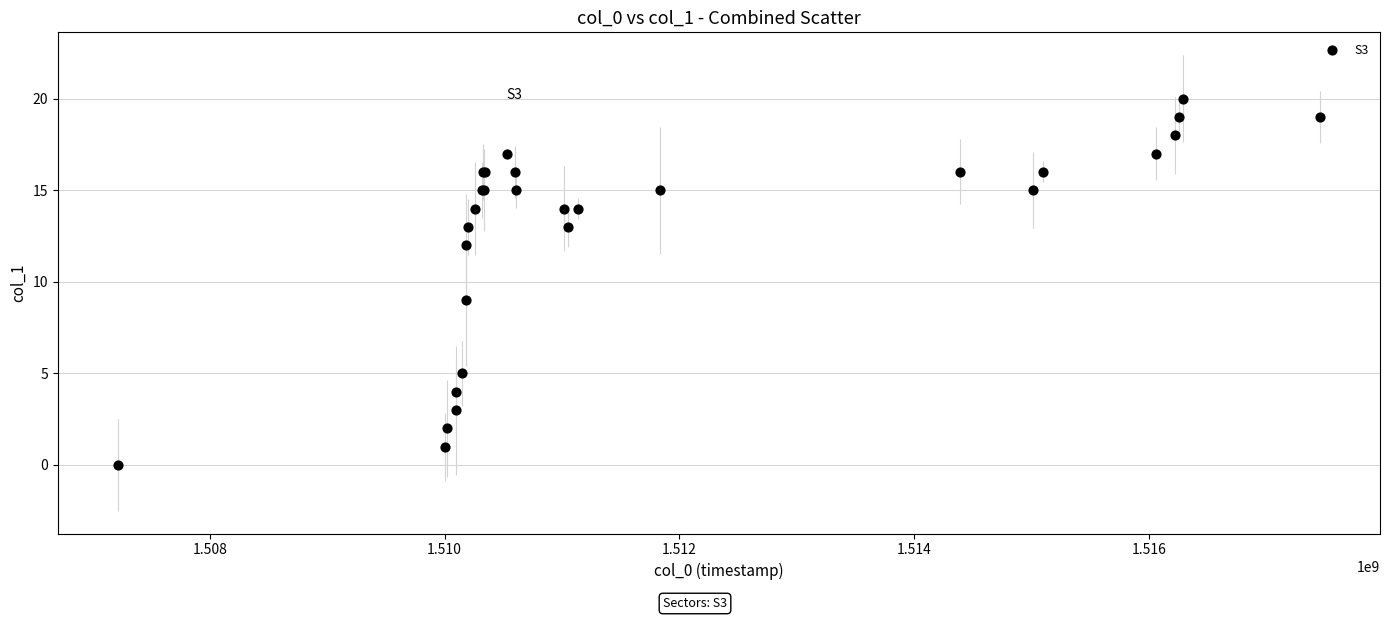

What Y value in the scatter plot is closest to 10?

9